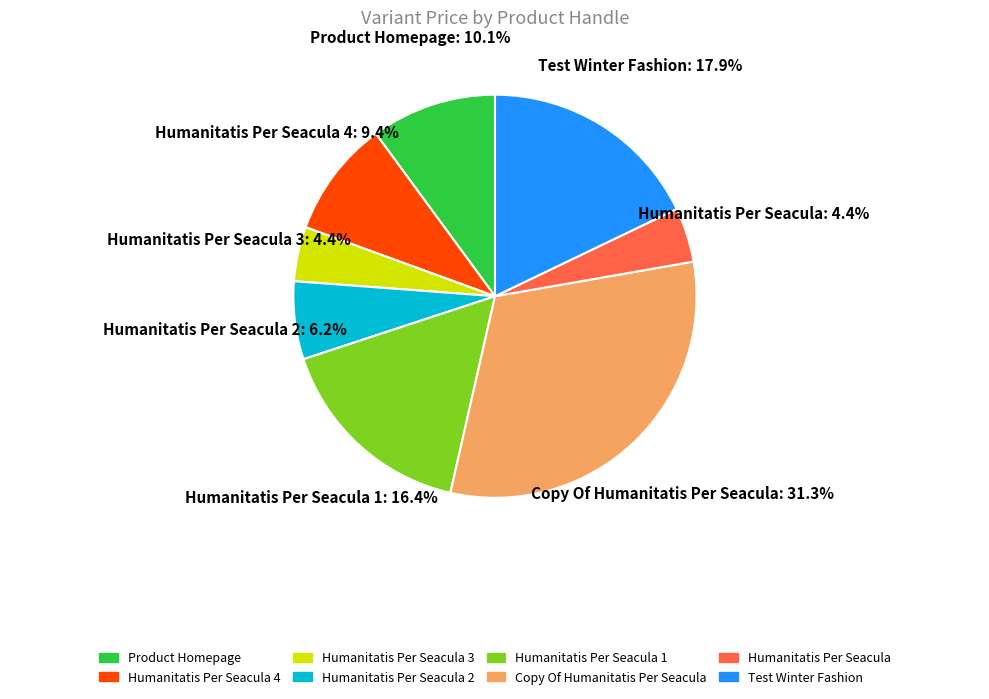

How many slices are in this pie chart?

8